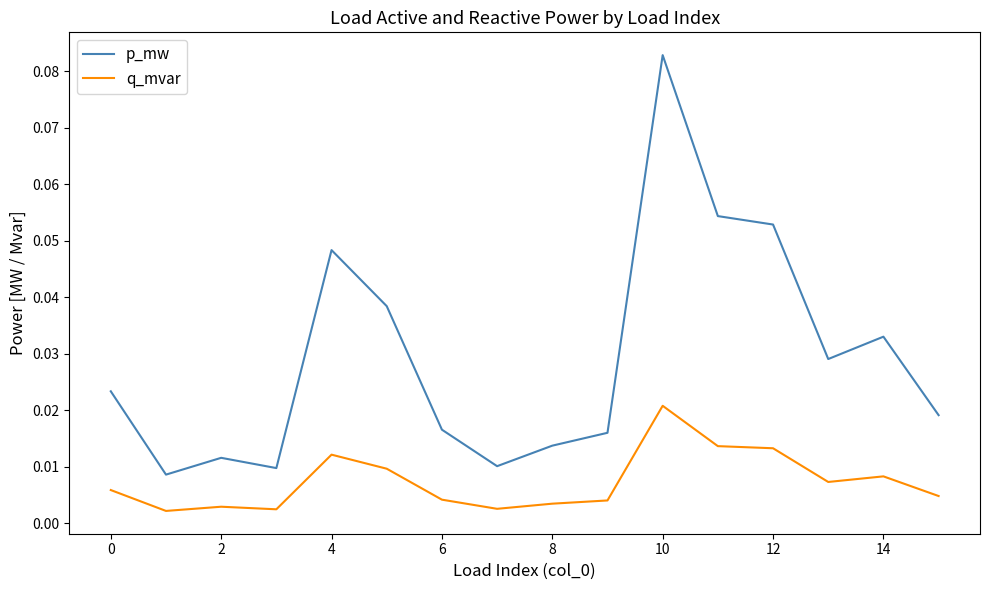

True or false: p_mw and q_mvar intersect in this chart.

False